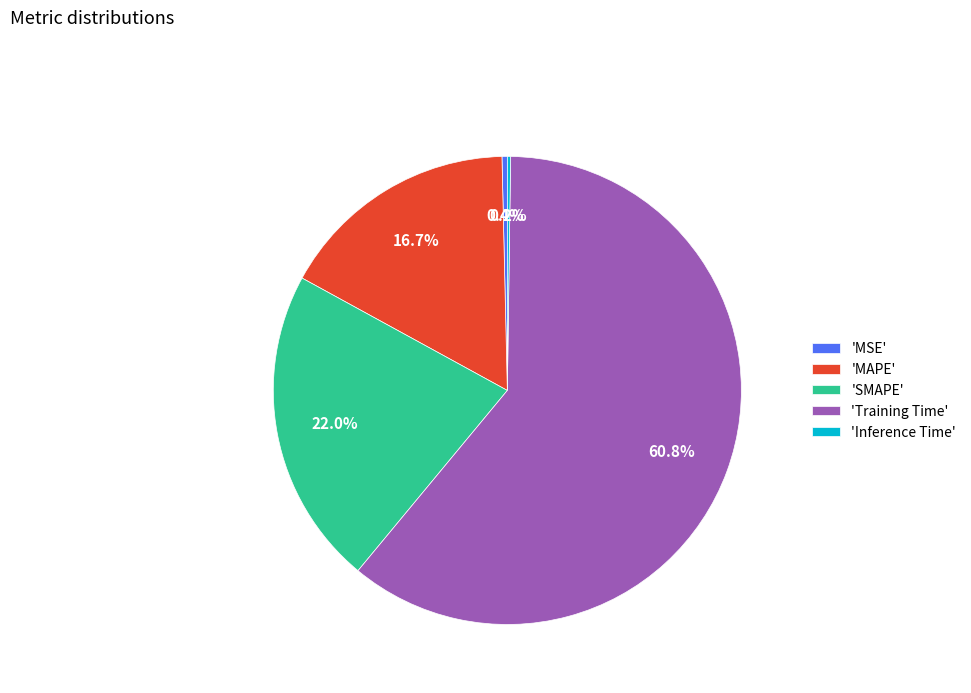

What portion of the pie excludes 'SMAPE'?

78.0%